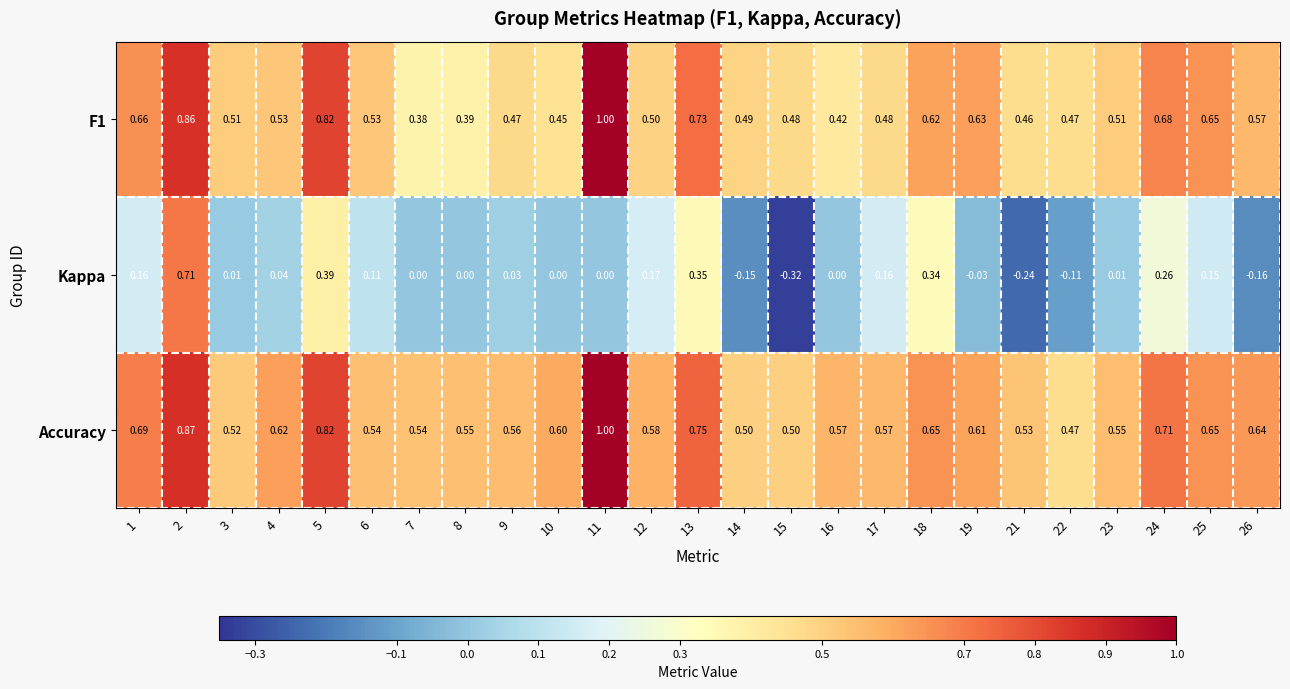

Which series has the largest total across all categories?

Accuracy